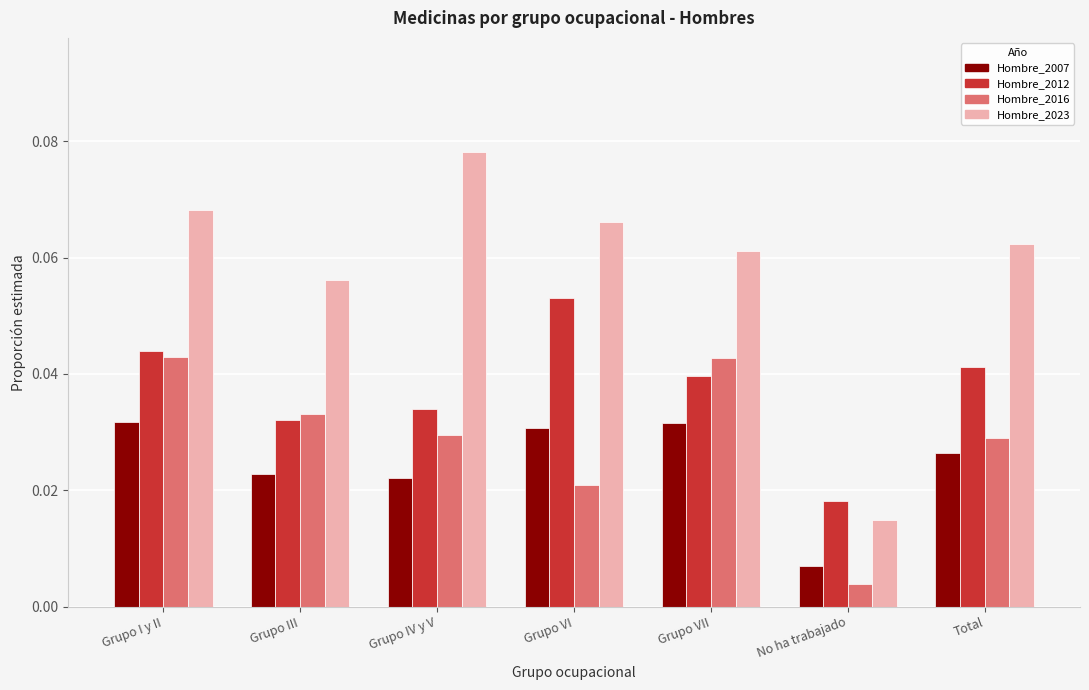

Which category has the lowest value in the Hombre_2012 series?

No ha trabajado